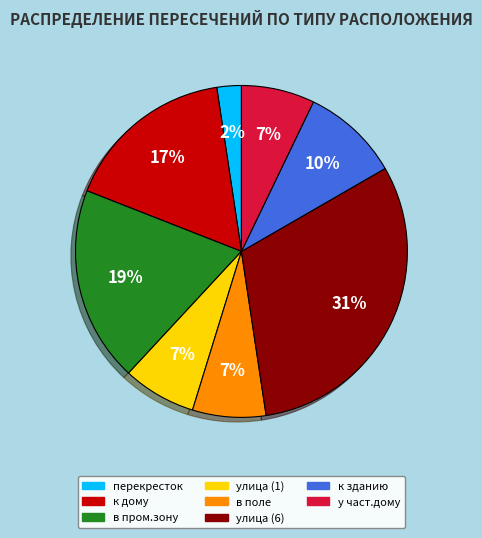

To the nearest percent, what portion does к зданию represent?

10%